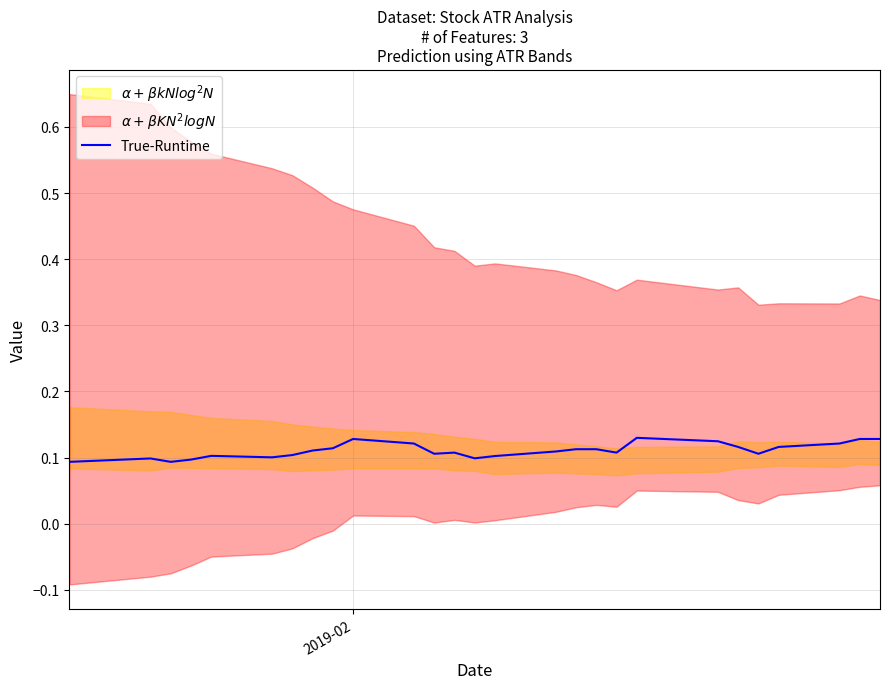

Reading right to left, list all the values displayed in this chart.

0.1	0.1	0.1	0.1	0.1	0.1	0.1	0.1	0.1	0.1	0.1	0.1	0.1	0.1	0.1	0.1	0.1	0.1	0.1	0.1	0.1	0.1	0.1	0.1	0.1	0.1	0.1